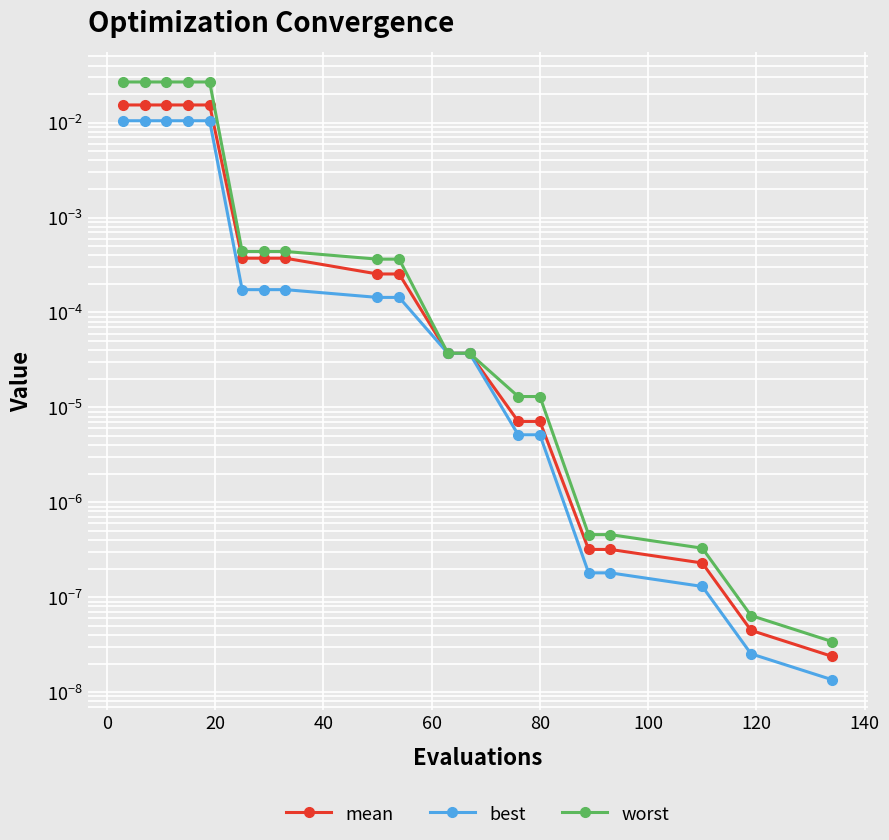

List the series in order of their overall mean, lowest first.

best, mean, worst